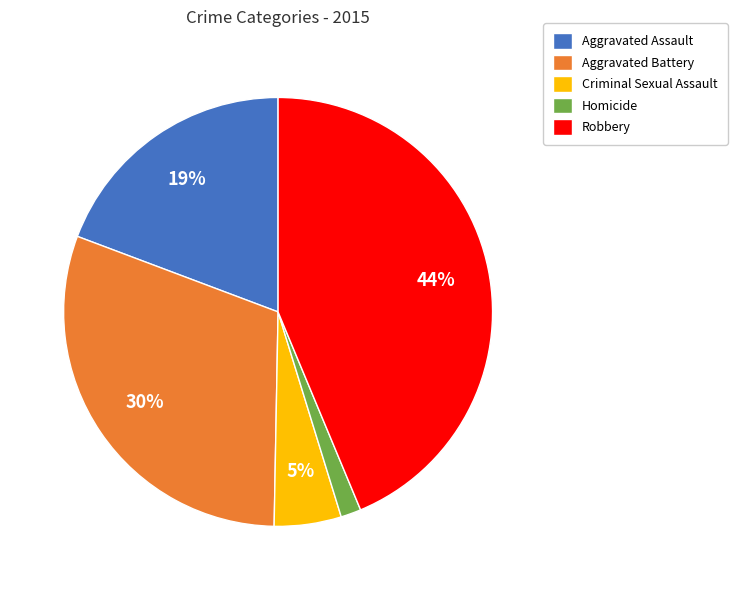

To the nearest percent, what is the difference between the largest and smallest slice percentages?

42%